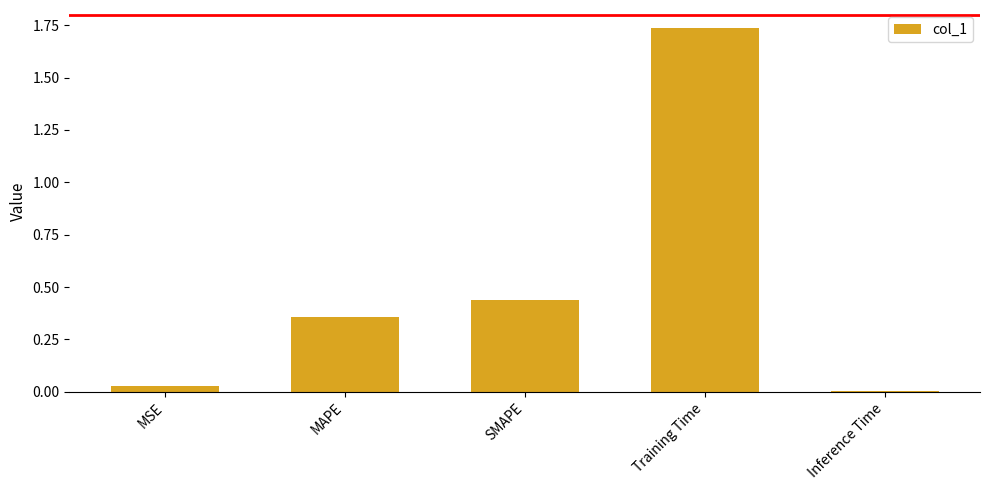

True or false: the data shows 0.3 at SMAPE.

False